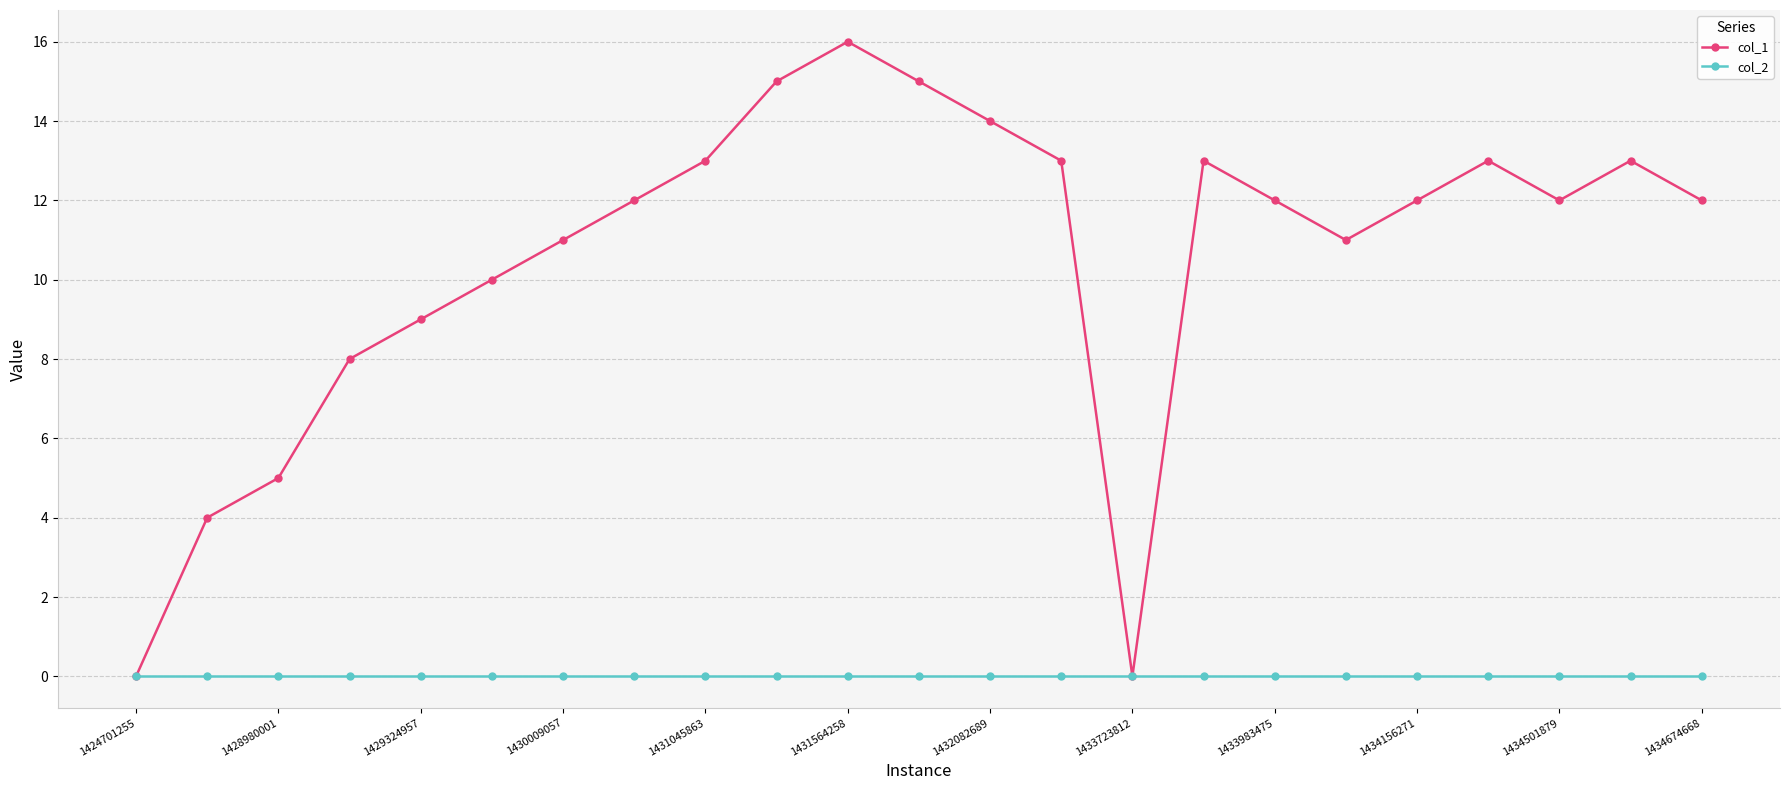

How many categories are shown in the chart?

23